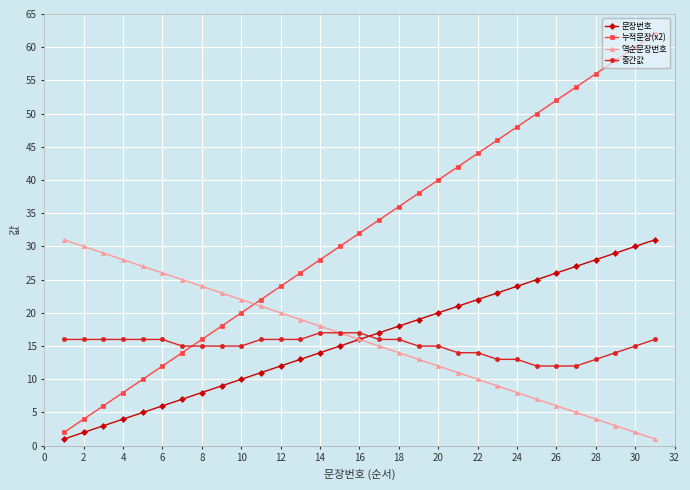

What is the lowest value of the 중간값 series?

12